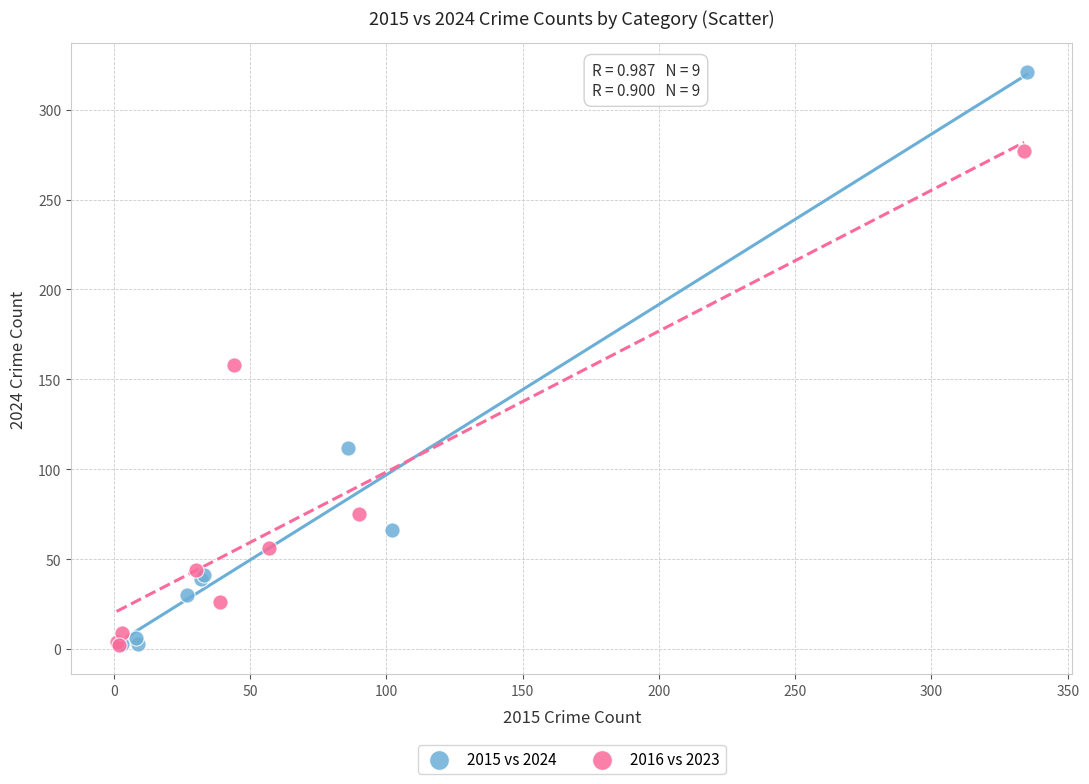

Which series has the widest spread of Y values?

2015 vs 2024